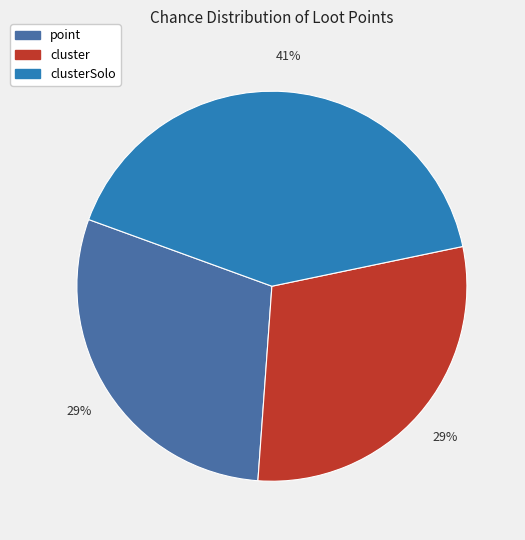

How many segments does this pie chart have?

3